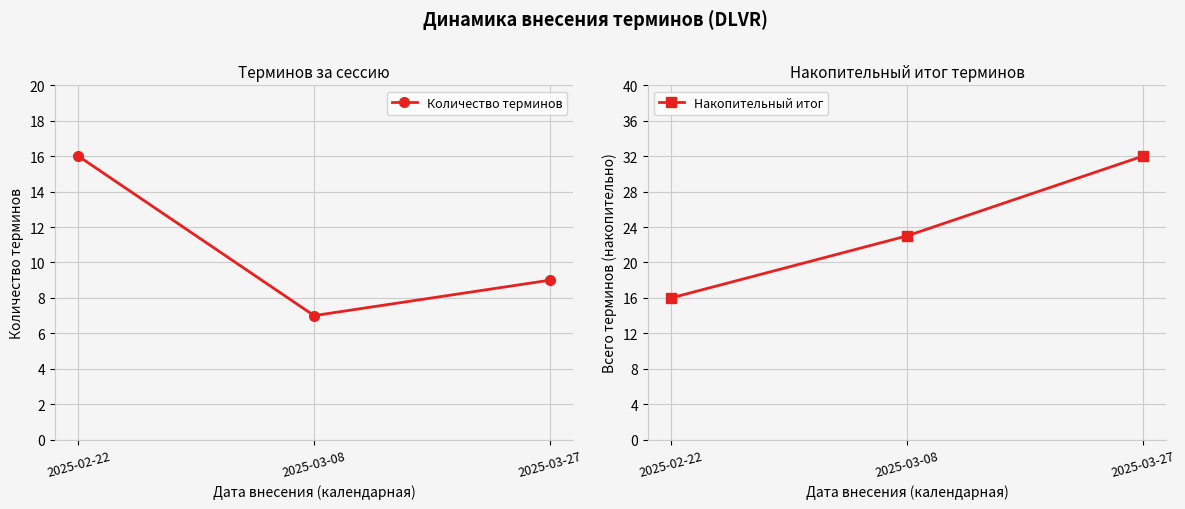

What are all the series names shown in the legend?

Количество терминов, Накопительный итог